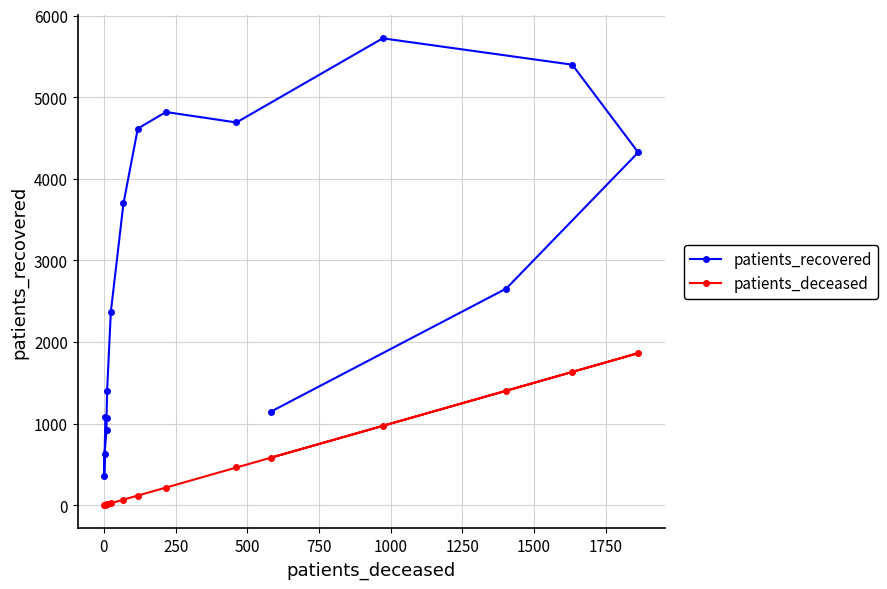

The value of patients_recovered at 750 is 469. True or false?

False